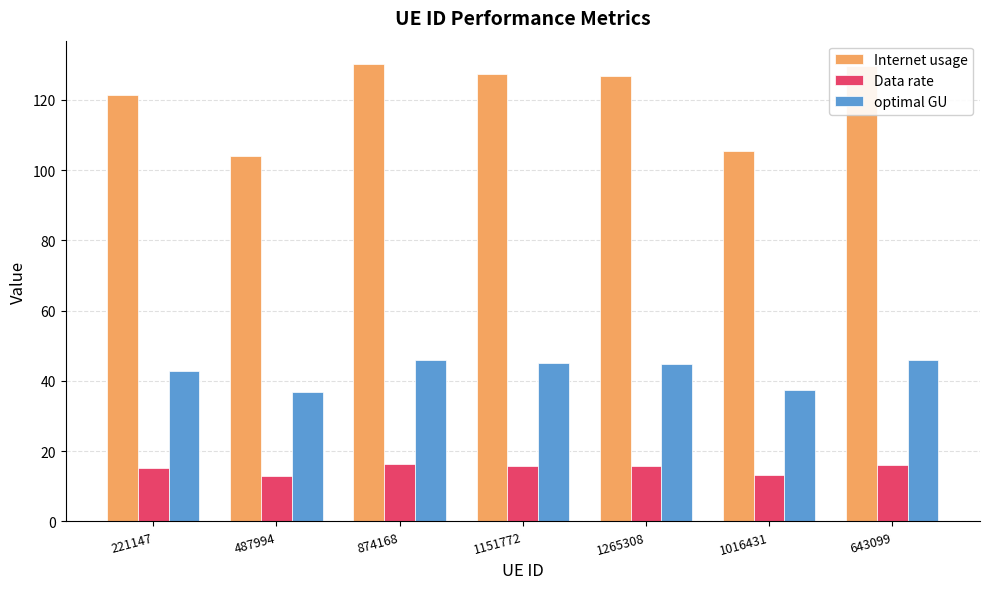

True or false: optimal GU has a value of 66.6 at 221147.

False